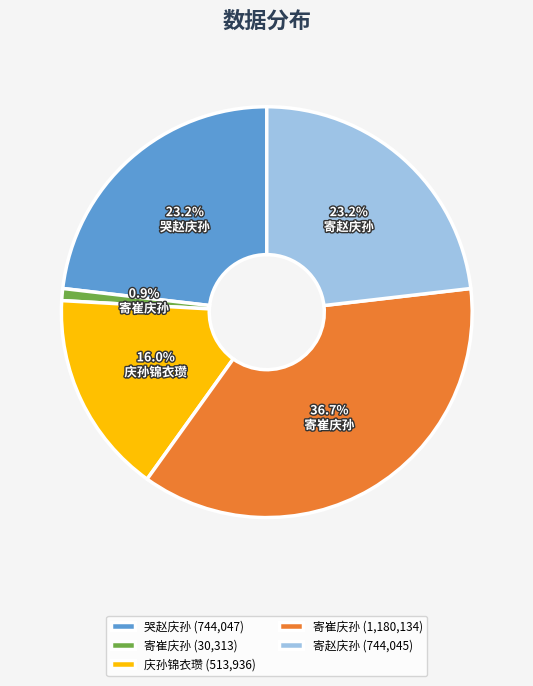

Does any single category account for the majority?

No